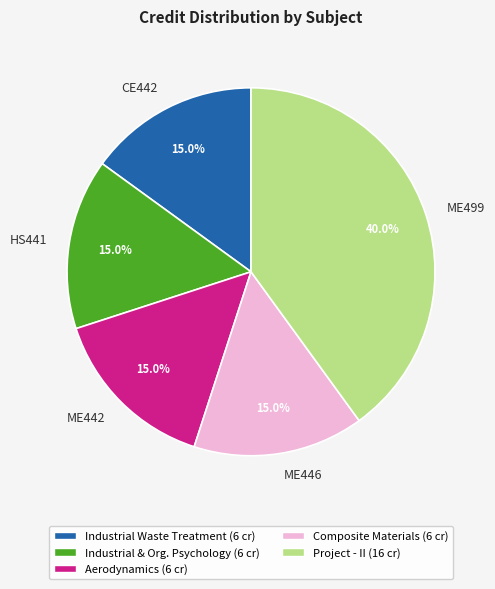

True or false: ME499 accounts for 46% of the total.

False